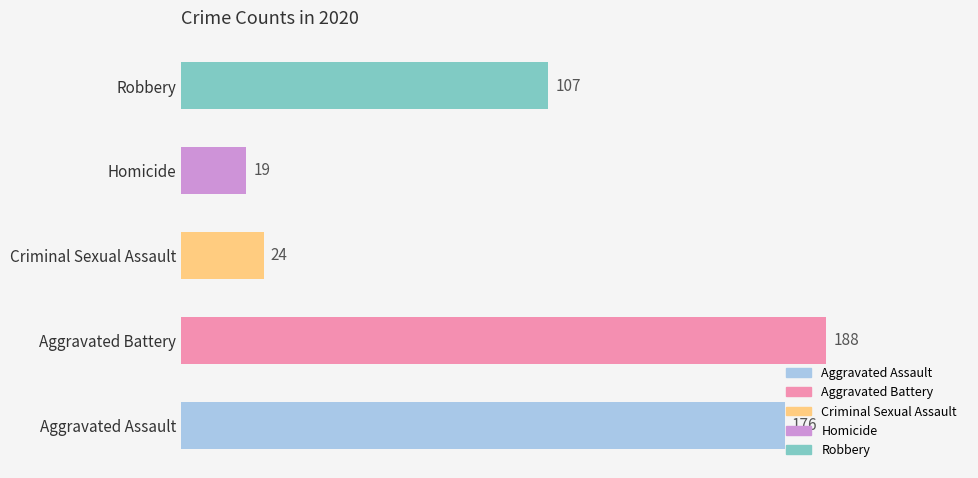

The value at Criminal Sexual Assault is 12. True or false?

False